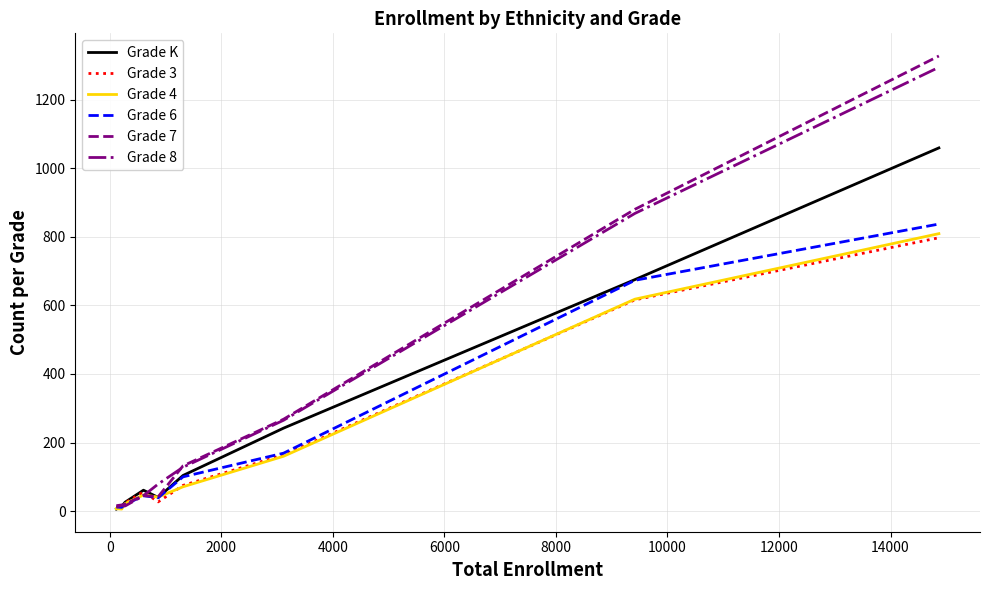

Which series has the widest spread of values?

Grade 7